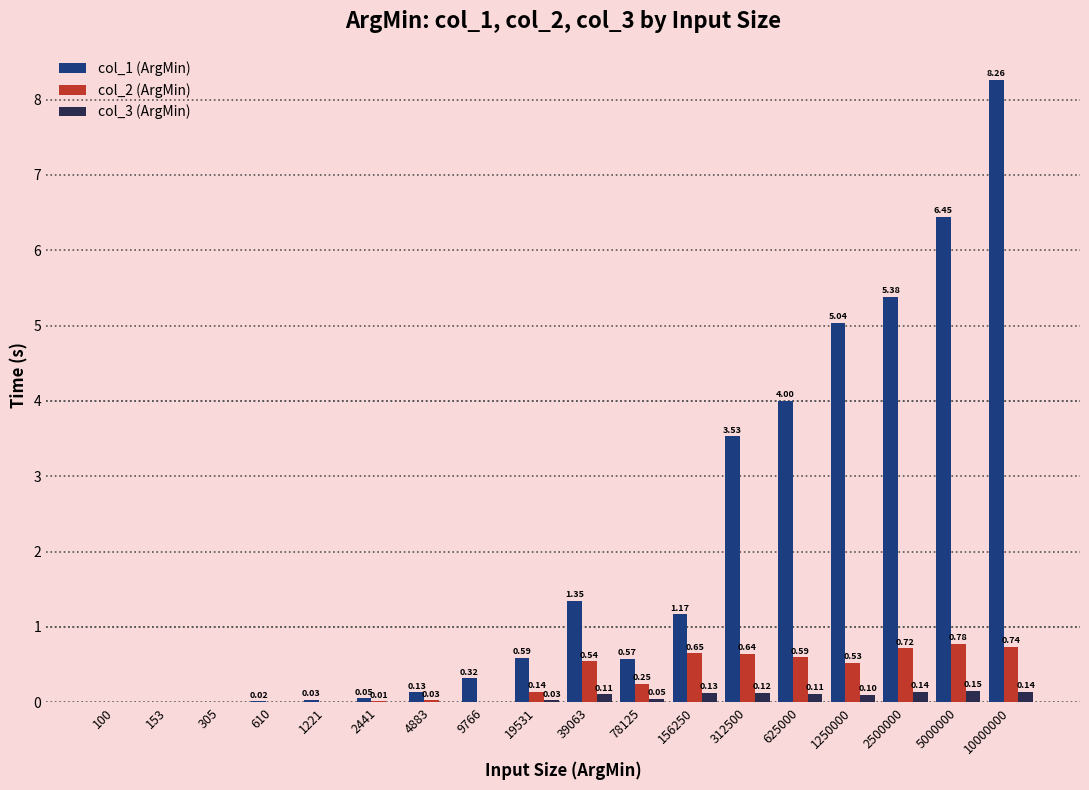

Does the chart contain stacked bars?

No